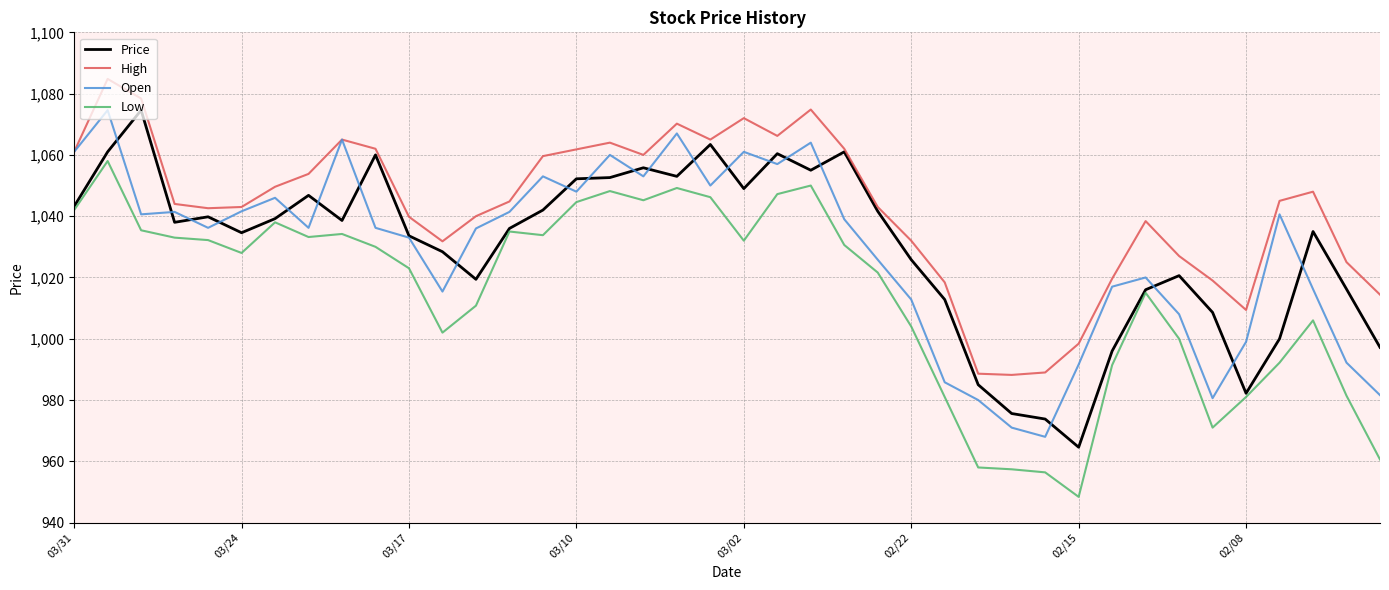

Which series has the largest total across all categories?

High